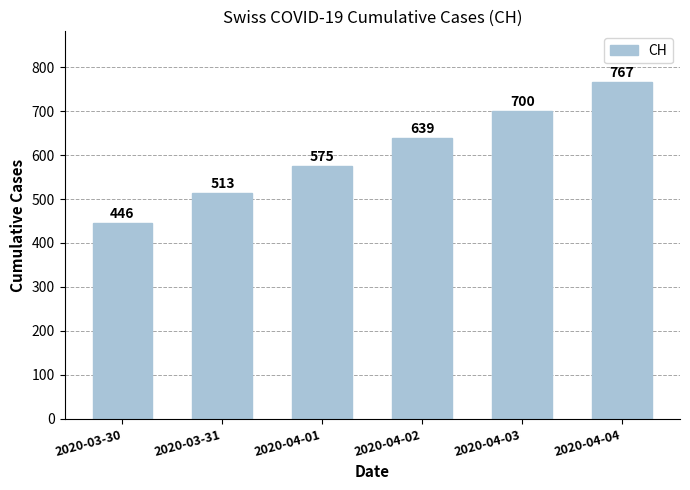

What is the smallest value displayed?

446